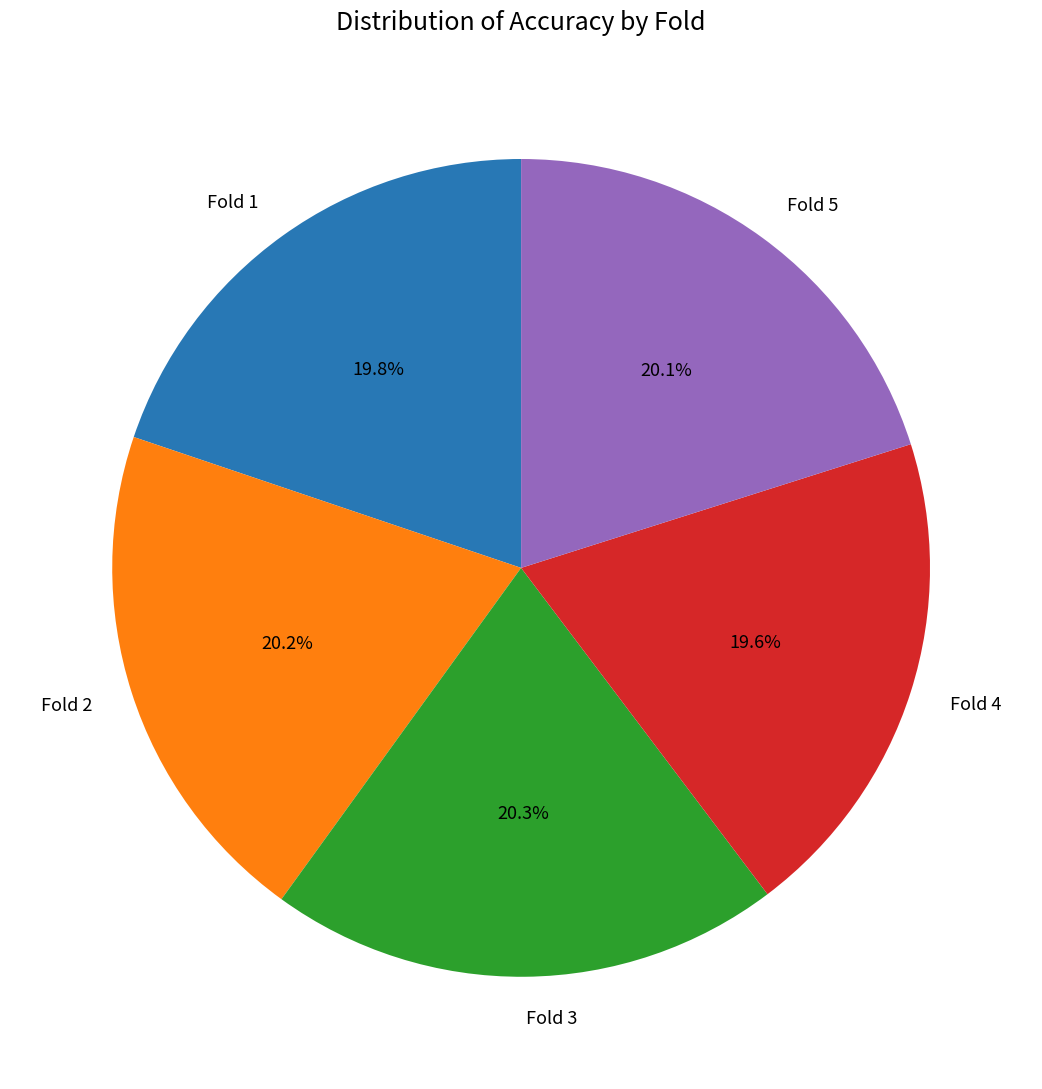

To the nearest percent, what is the combined percentage of Fold 2 and Fold 4?

40%